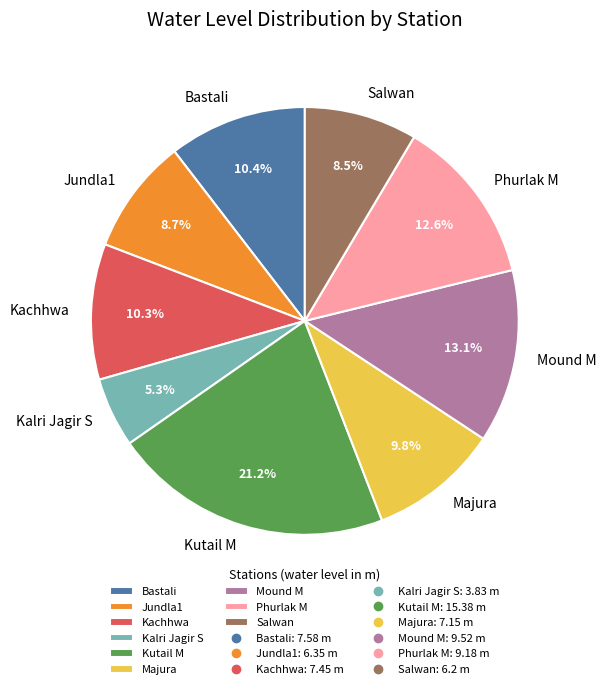

To the nearest percent, what is the difference between the Bastali and Kalri Jagir S slice percentages?

5%